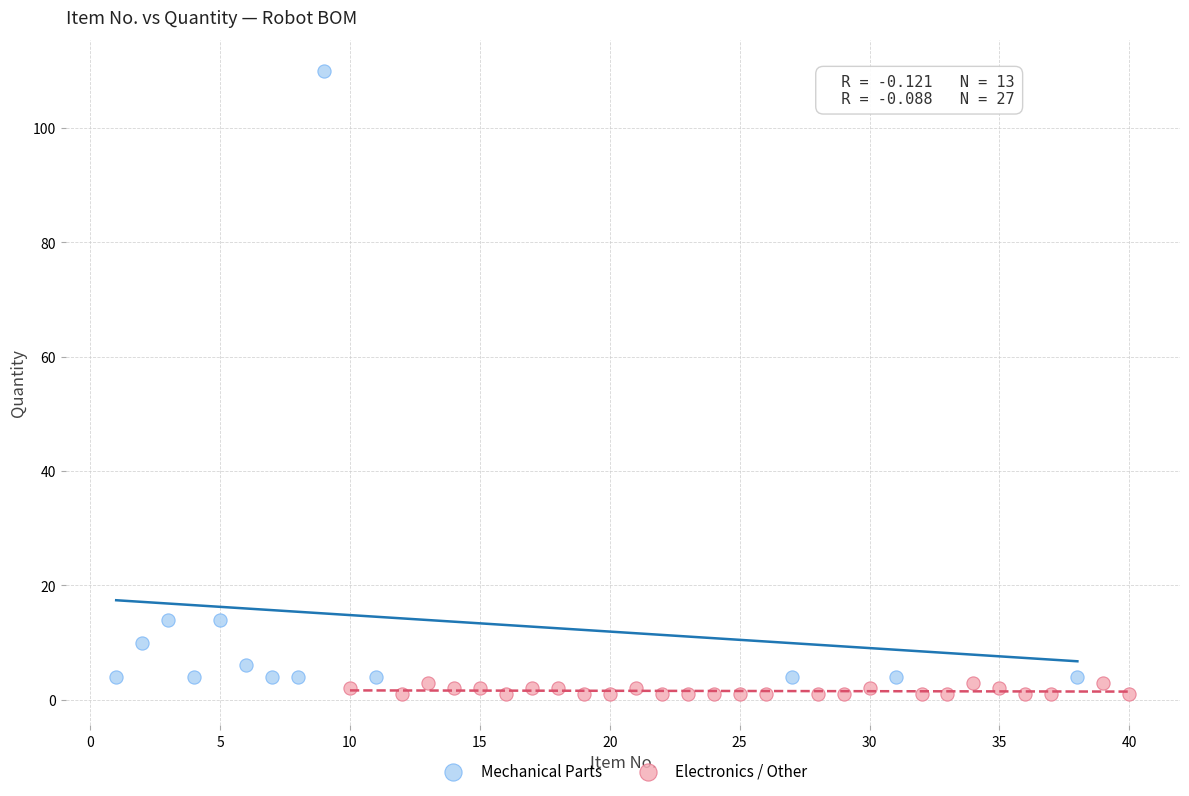

Which series has the largest Y range (max minus min)?

Mechanical Parts